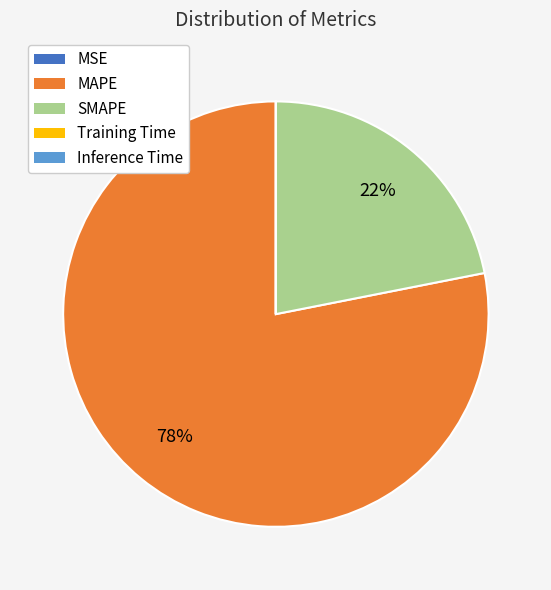

The SMAPE slice represents 13% of the pie. True or false?

False